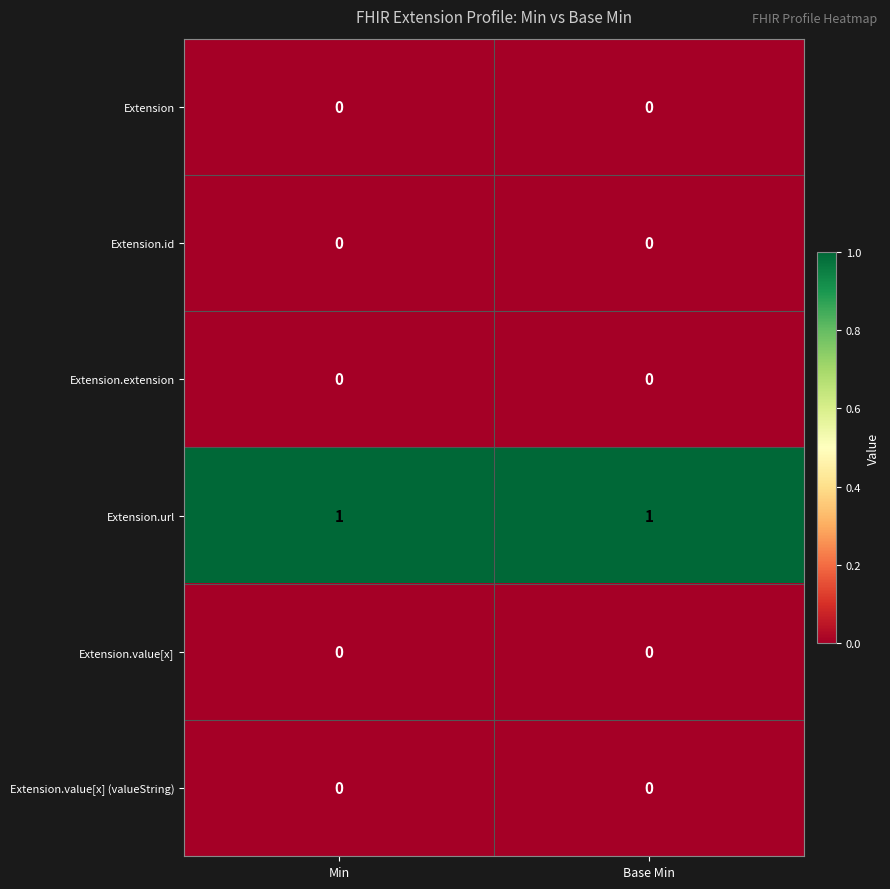

Which series has the largest total across all categories?

Extension.url